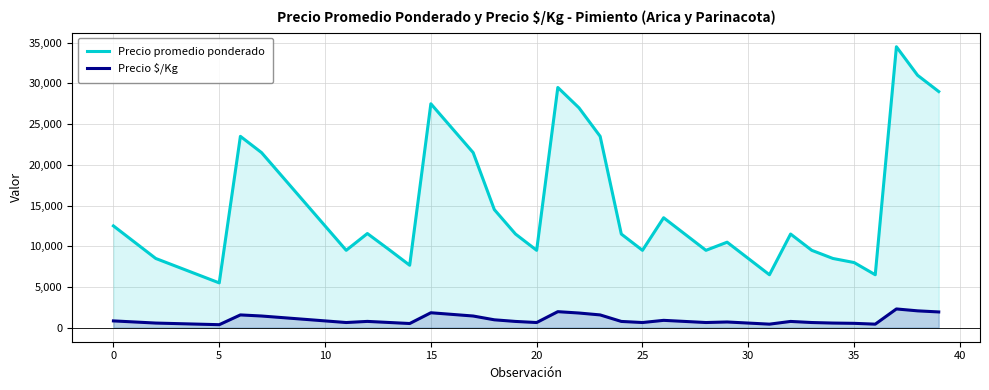

What is the lowest value of the Precio $/Kg series?

367